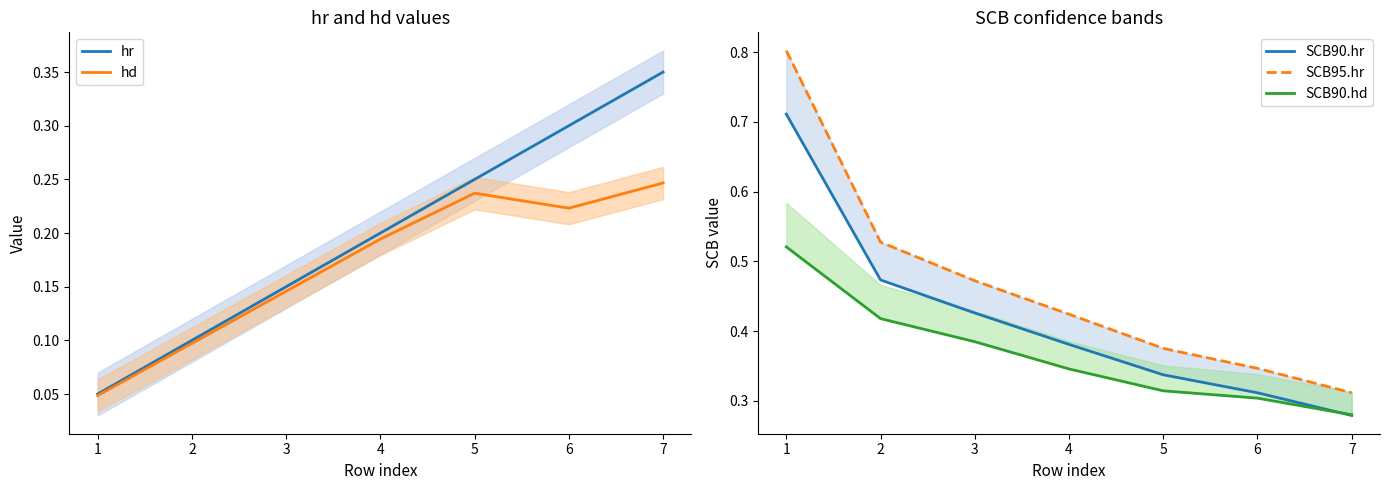

Rank the categories by hd value from highest to lowest.

7, 5, 6, 4, 3, 2, 1